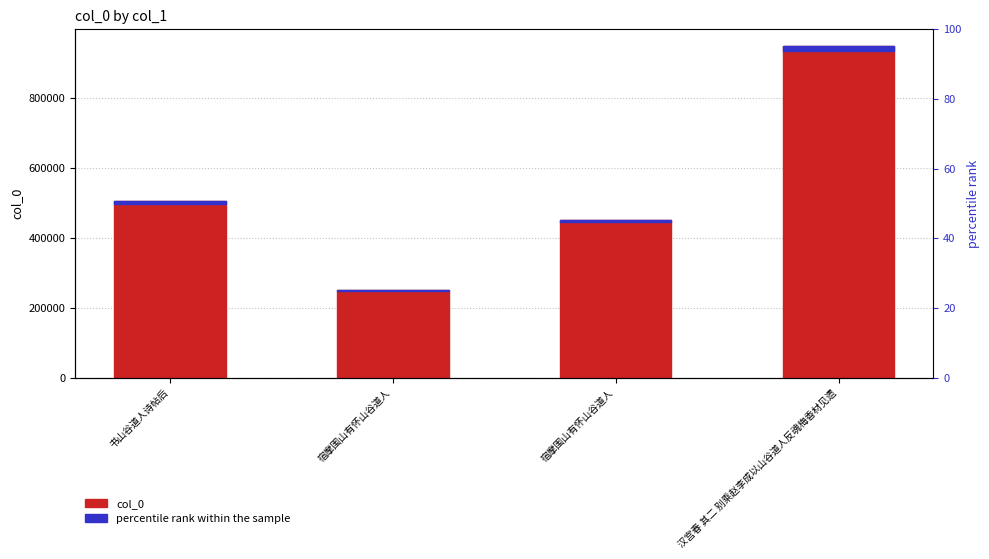

How many data points in percentile rank within the sample are less than 7563?

2